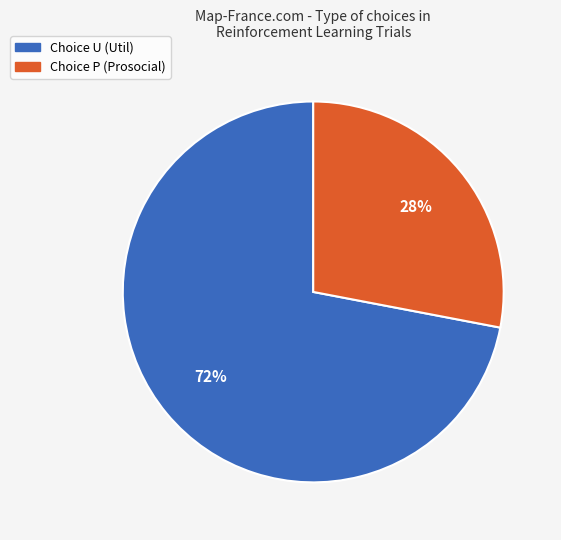

Is there any slice that represents more than half of the pie?

Yes